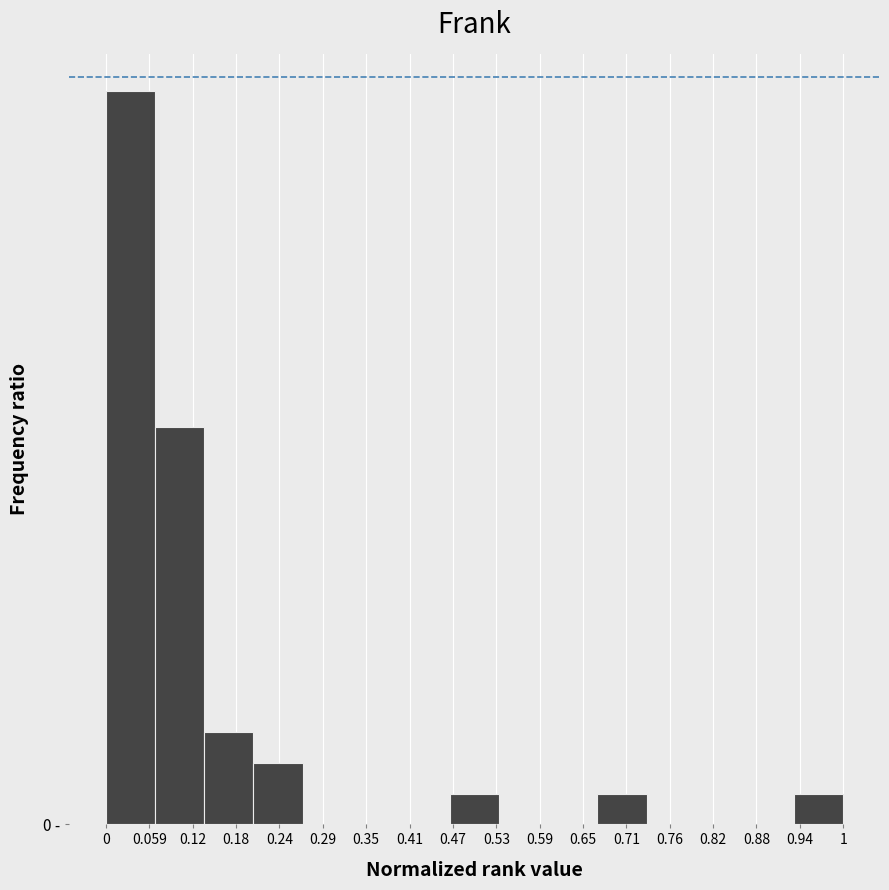

Are the bars horizontal?

No